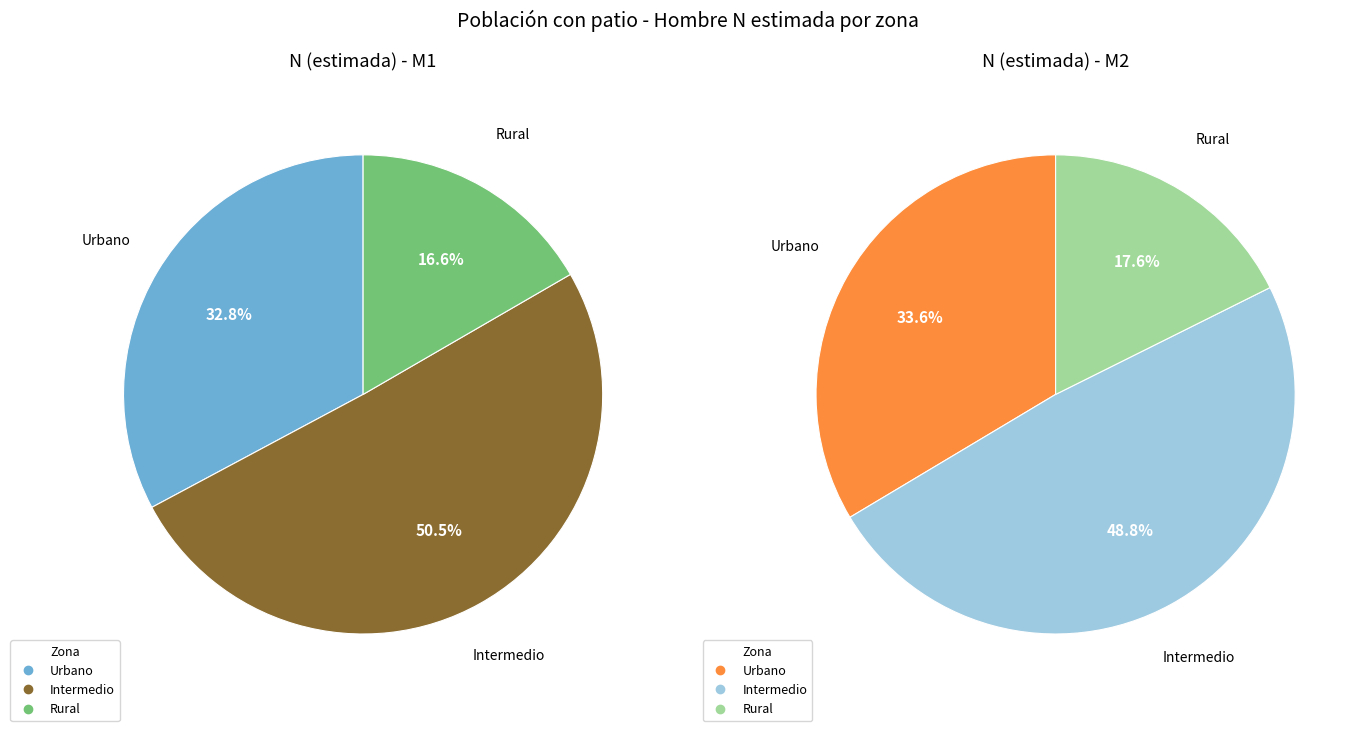

Is there a majority slice in this chart?

Yes